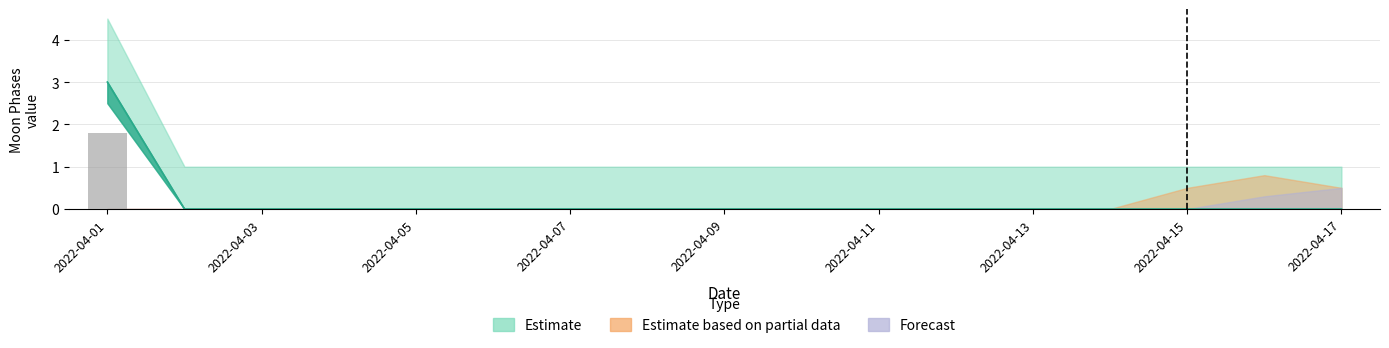

Rank the categories by value from highest to lowest.

2022-04-01, 2022-04-02, 2022-04-03, 2022-04-04, 2022-04-05, 2022-04-06, 2022-04-07, 2022-04-08, 2022-04-09, 2022-04-10, 2022-04-11, 2022-04-12, 2022-04-13, 2022-04-14, 2022-04-15, 2022-04-16, 2022-04-17